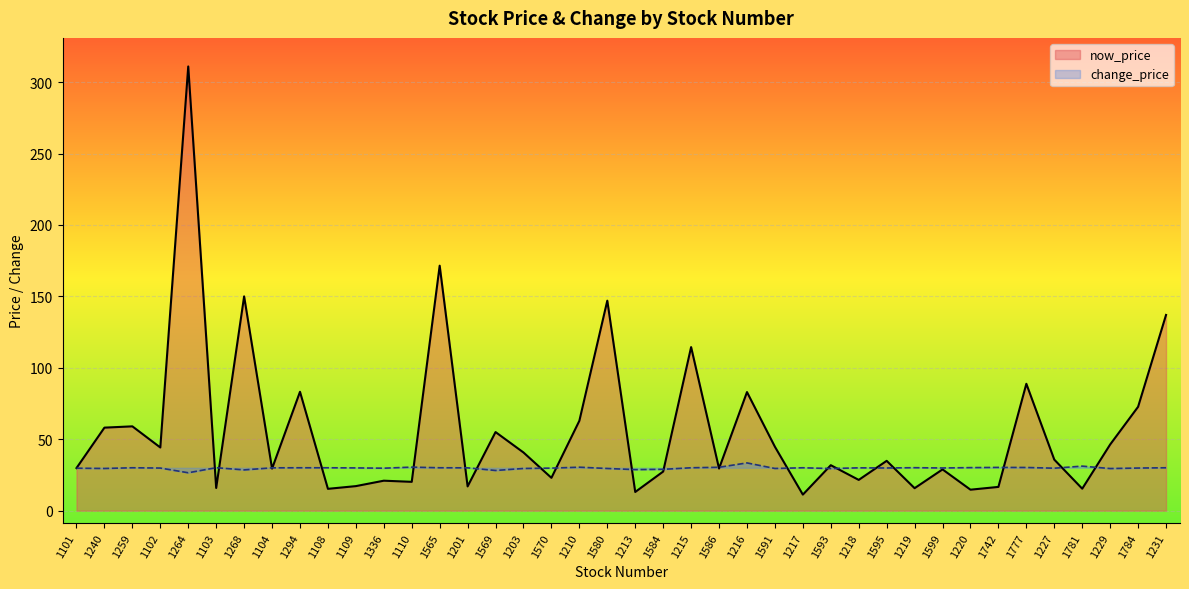

Is it true that now_price equals 14.6 at 1218?

False